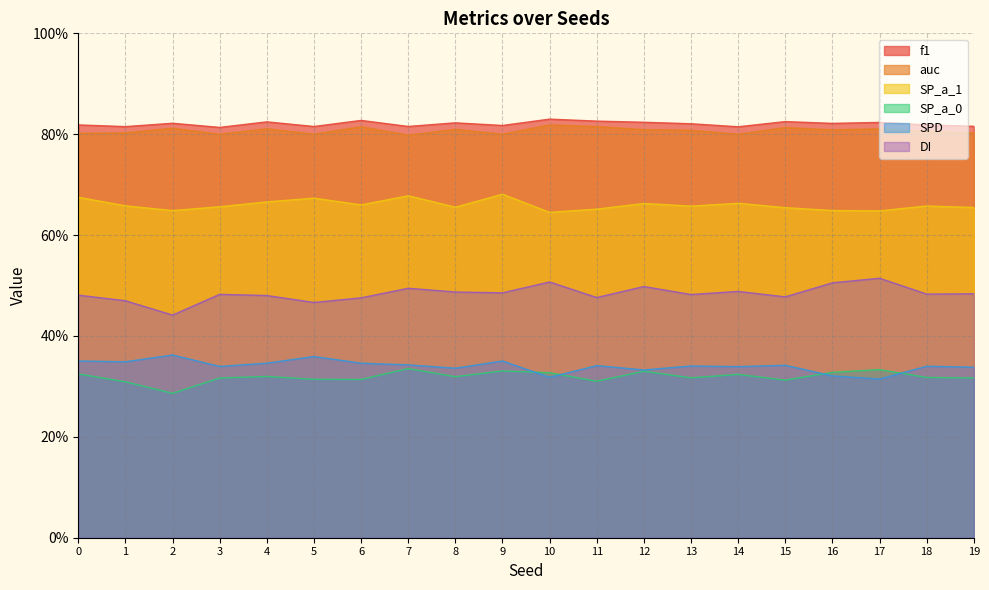

Between 10 and 14, which is larger?

10